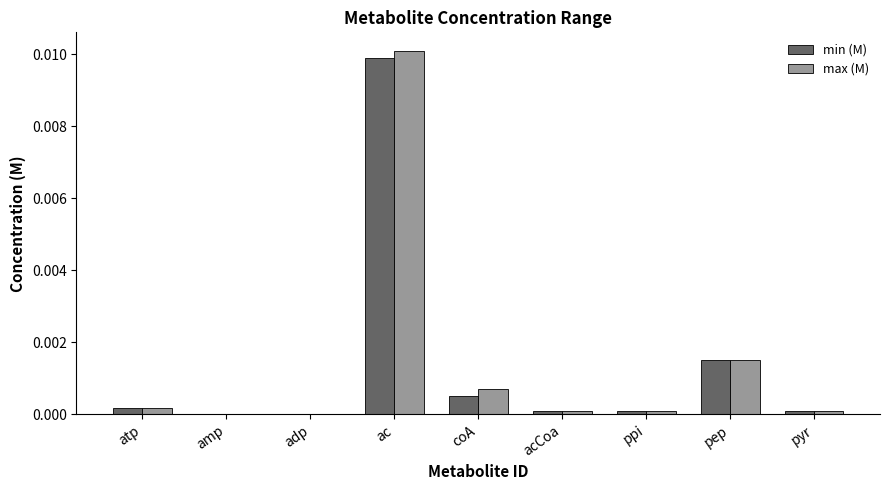

Which series has the largest range (max minus min)?

max (M)